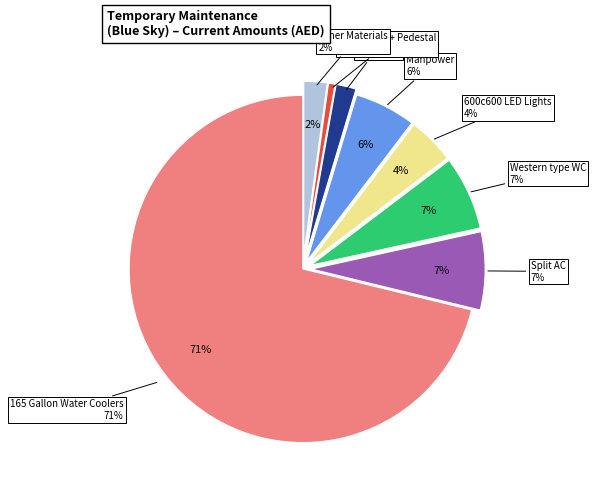

Which category has the biggest portion of the pie?

165 Gallon Water cooler (L2)